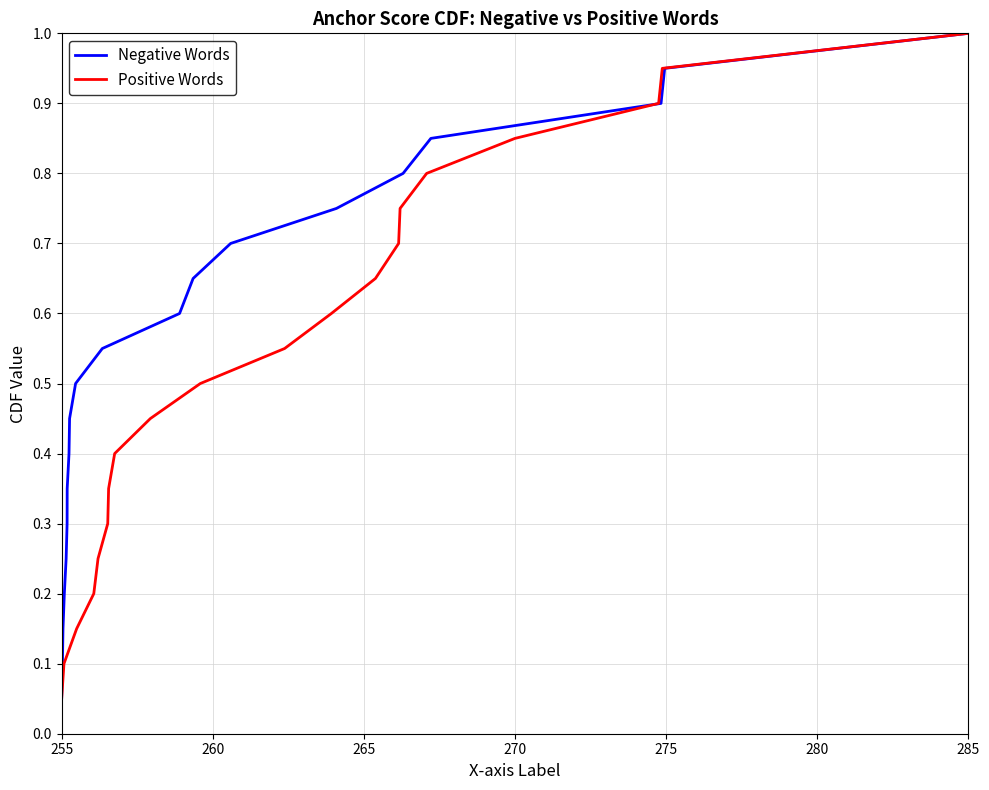

Which category has the highest value in the Negative Words series?

285